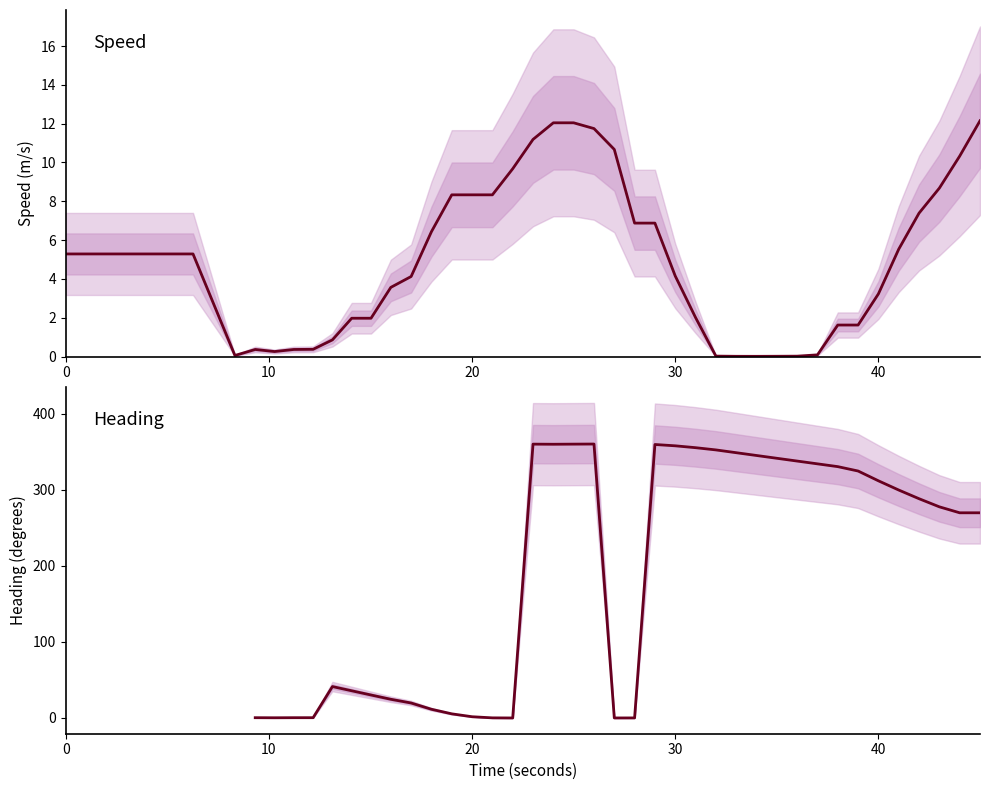

How many points are higher than both their immediate neighbors (excluding endpoints)?

2